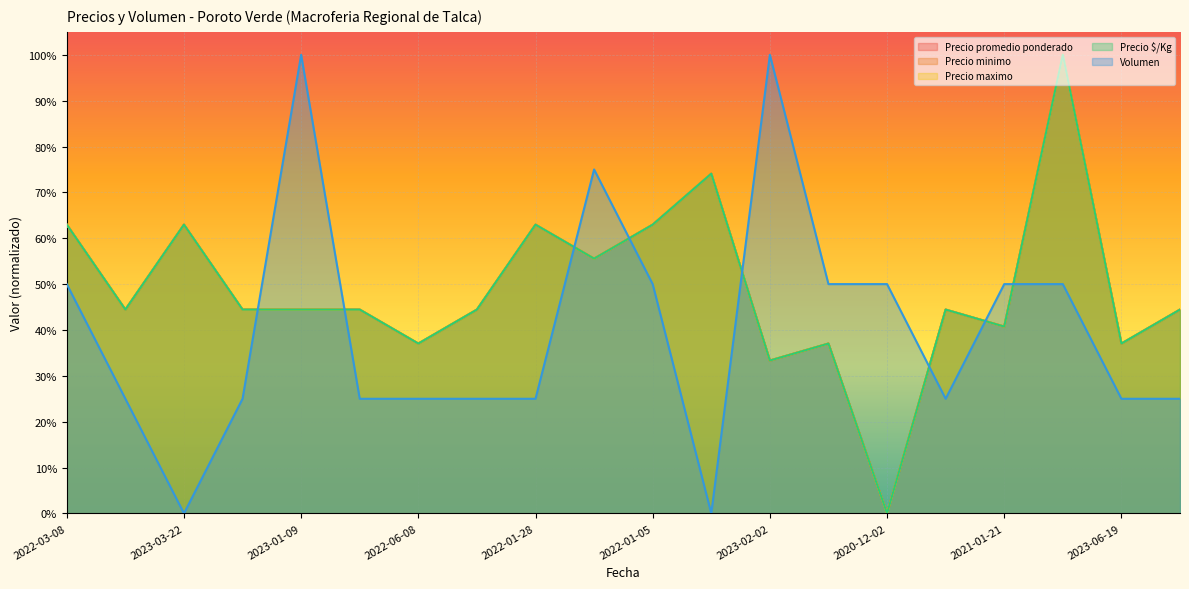

True or false: Precio maximo and Precio promedio ponderado intersect in this chart.

False